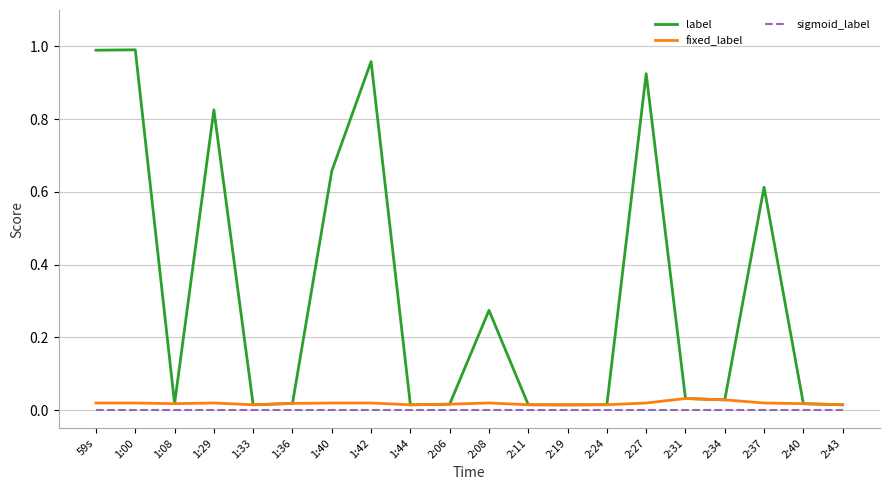

At how many categories does at least one series exceed 0?

20